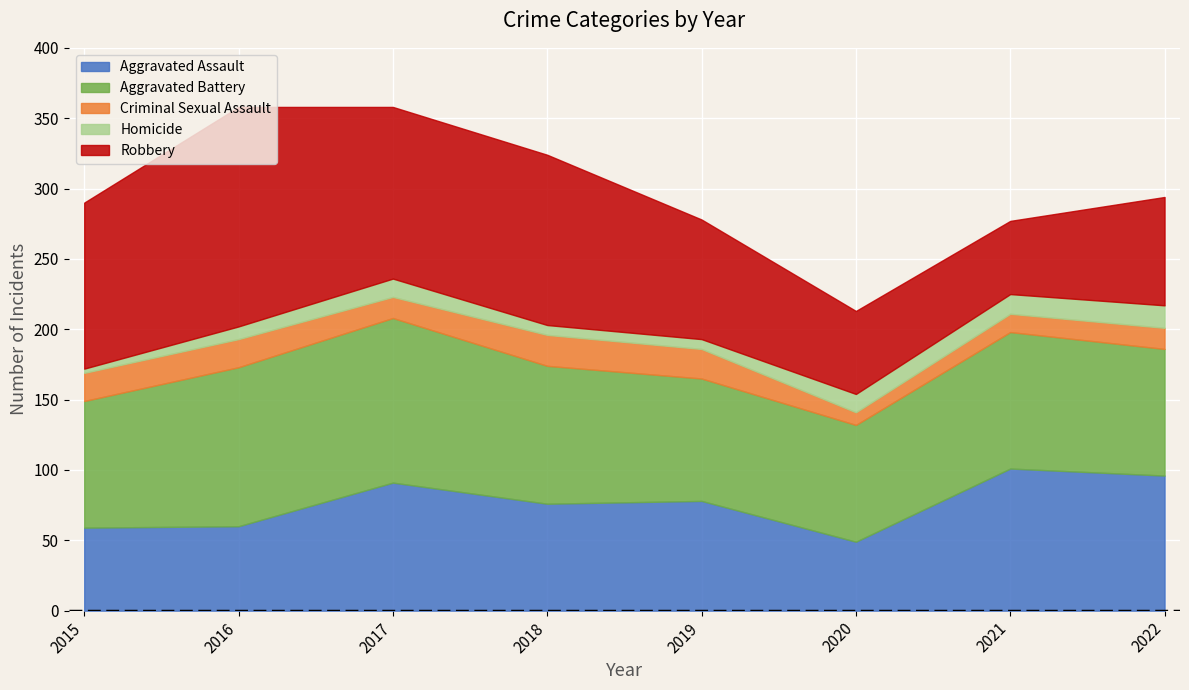

True or false: Aggravated Battery has a value of 113 at 2016.

True